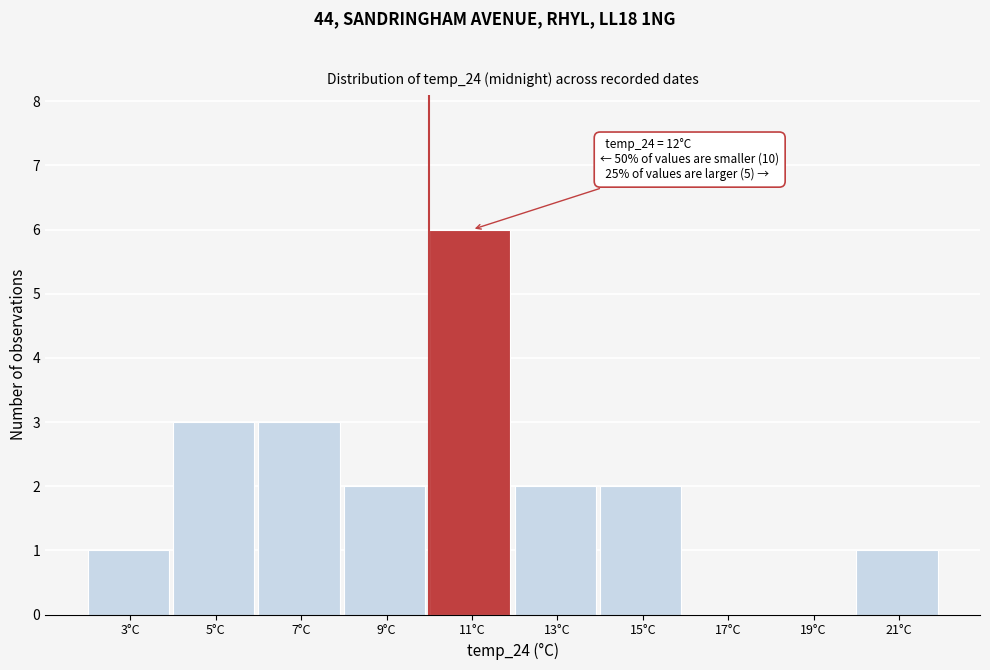

Reading left to right, transcribe all the data shown in this chart.

3°C=1	5°C=3	7°C=3	9°C=2	11°C=6	13°C=2	15°C=2	17°C=0	19°C=0	21°C=1